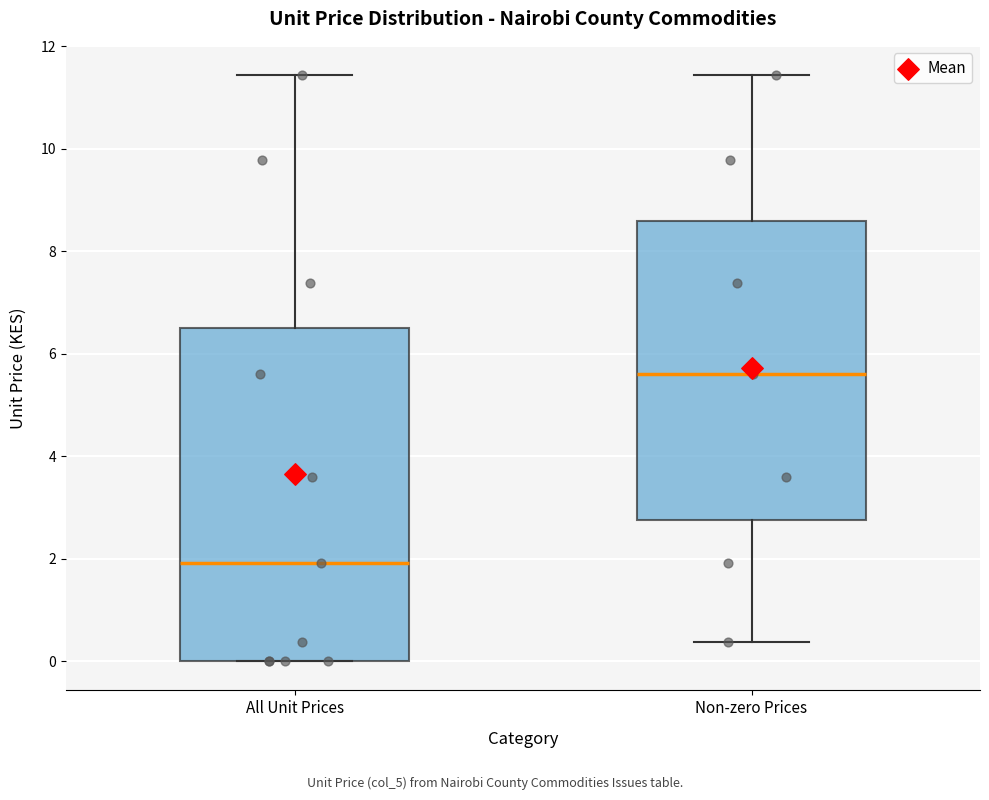

Where does the median line of the box for All Unit Prices sit on the y-axis? The values are not printed on the chart, so give them approximately, as read against the axis.

2.0